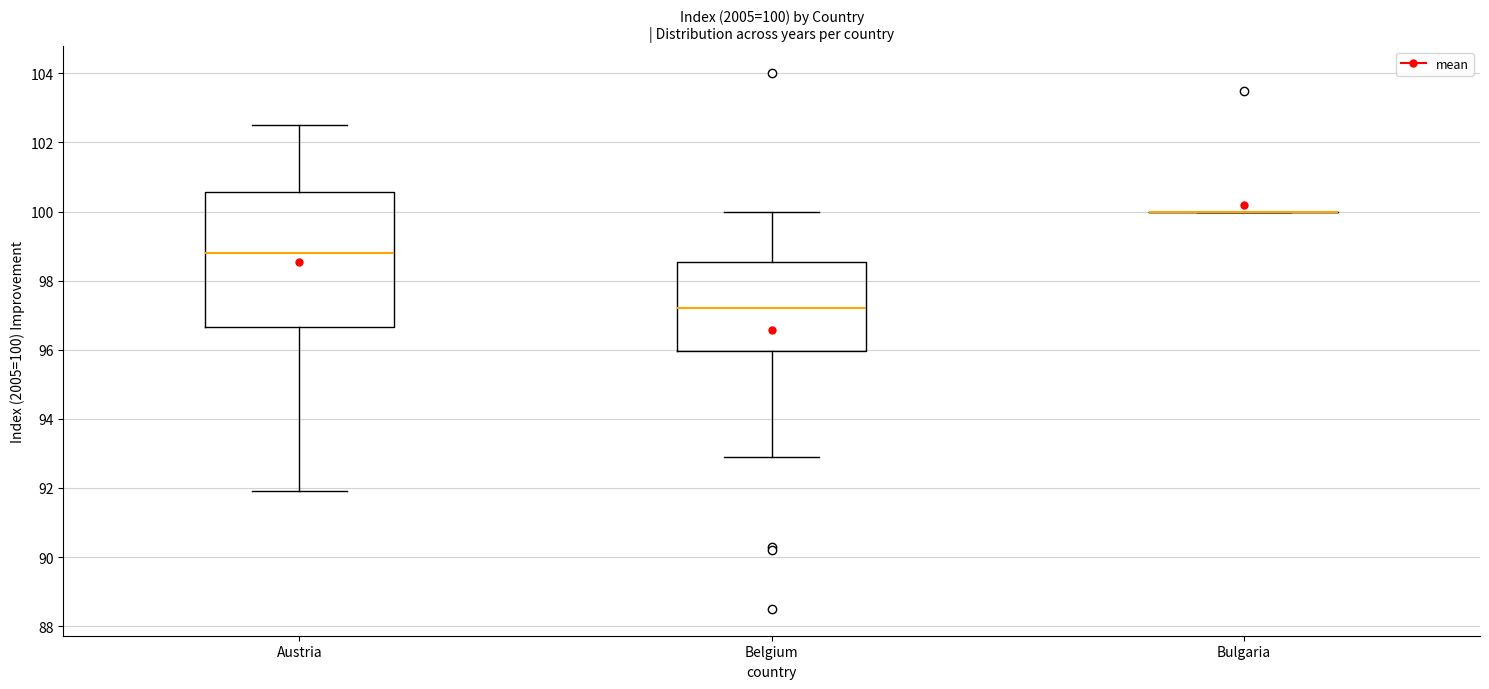

Comparing the boxes themselves (not the whiskers), which one is the tallest?

Austria